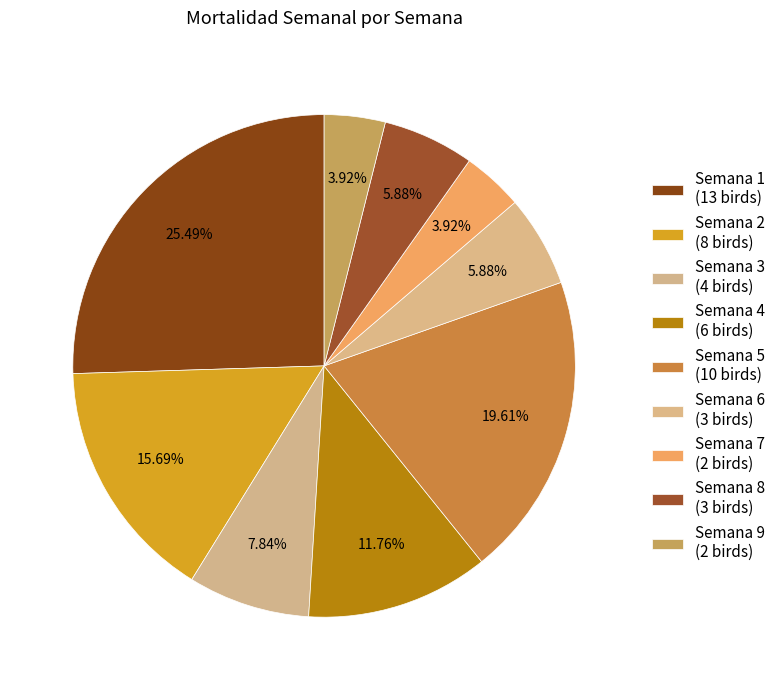

How many segments does this pie chart have?

9